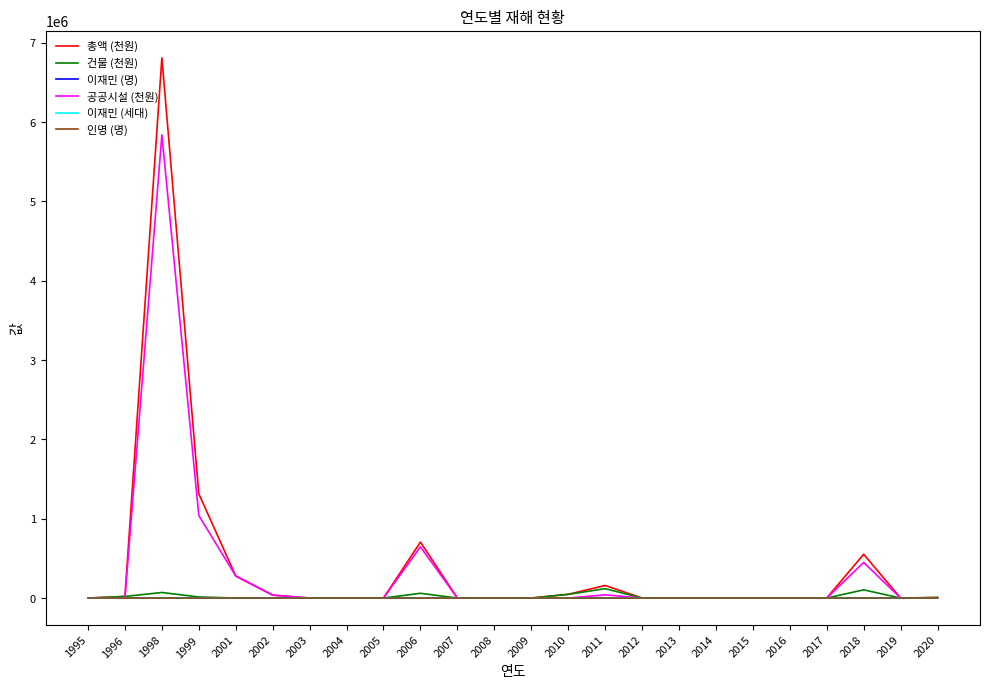

Which series has the largest range (max minus min)?

총액 (천원)